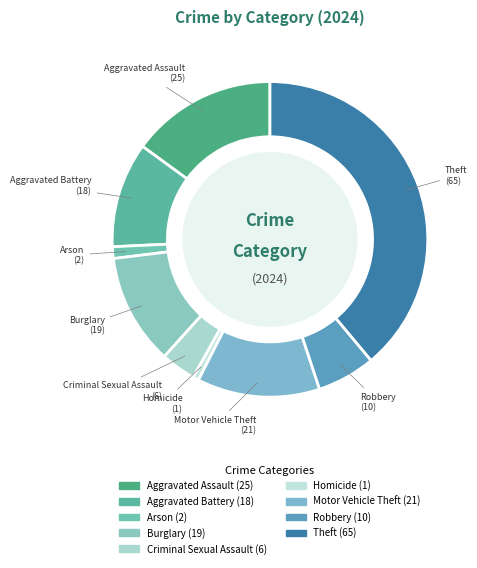

Rank the categories by value from highest to lowest.

Theft, Aggravated Assault, Motor Vehicle Theft, Burglary, Aggravated Battery, Robbery, Criminal Sexual Assault, Arson, Homicide